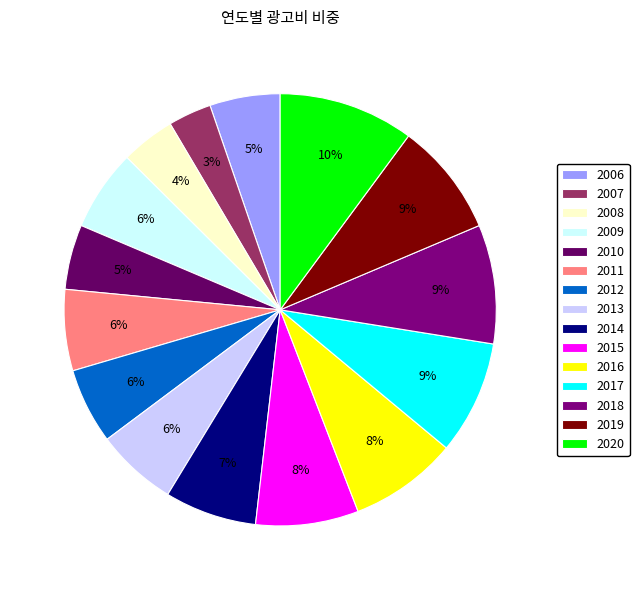

The 2015 slice represents 1% of the pie. True or false?

False